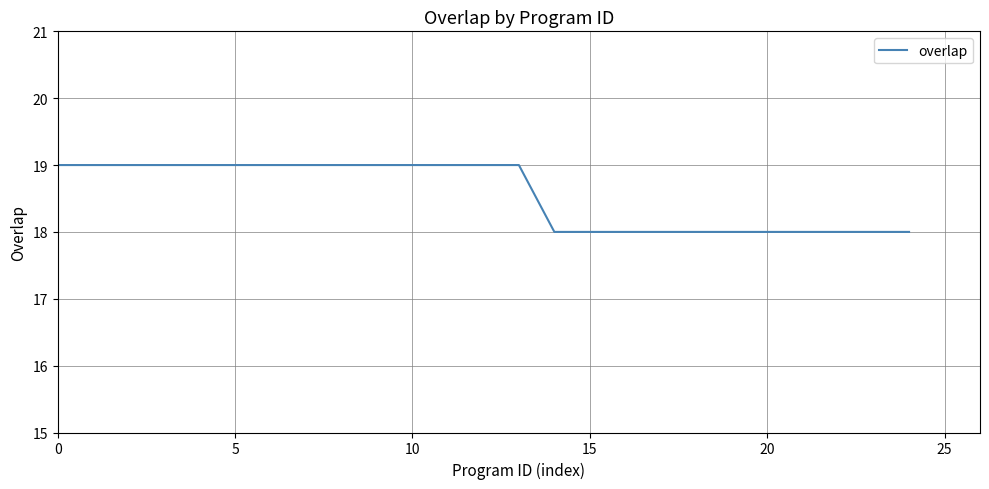

Count the values in the range 18 to 19.

25